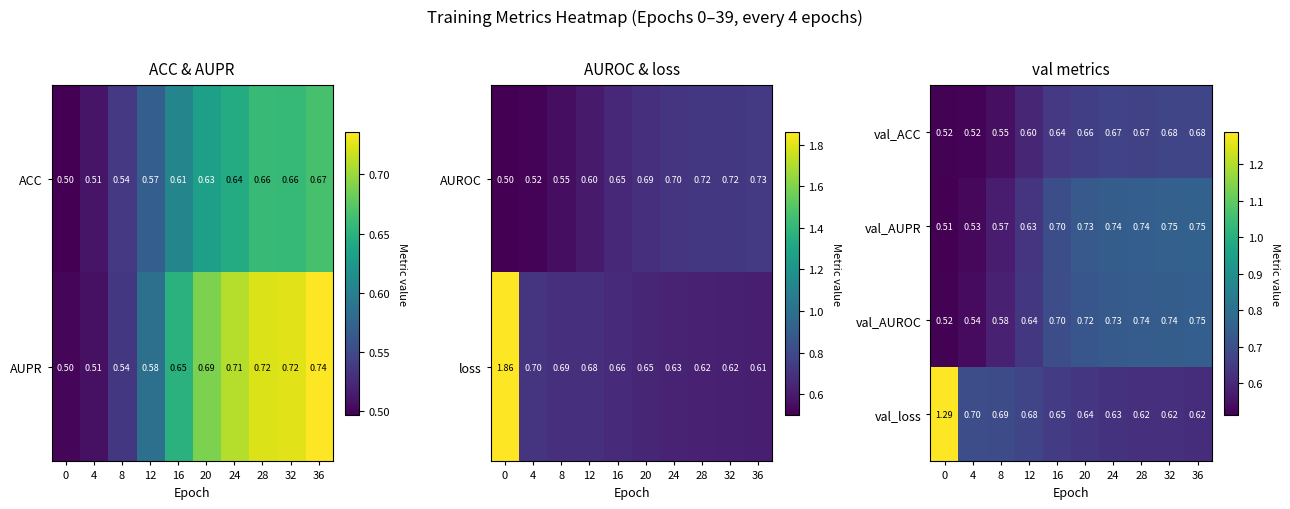

Is it true that val_ACC equals 0.7 at 32?

True